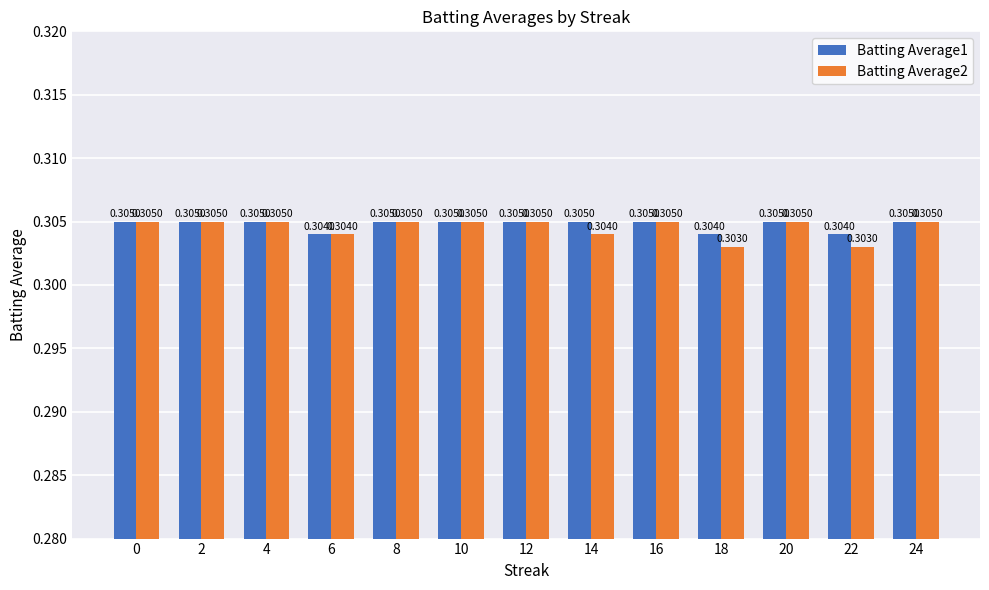

List the series in order of their overall mean, lowest first.

Batting Average2, Batting Average1